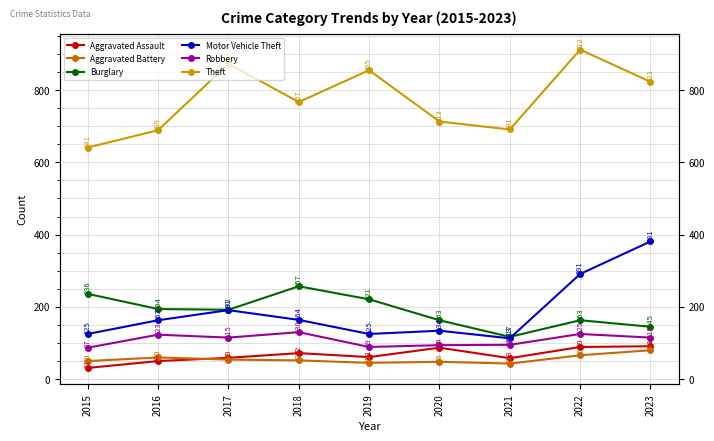

True or false: Aggravated Assault has a value of 60 at 2023.

False